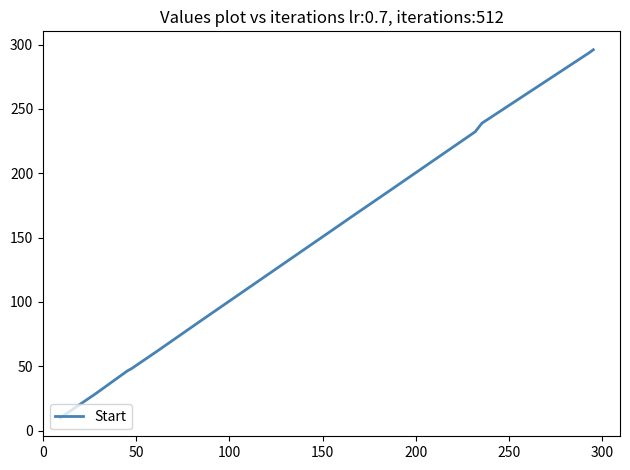

What is the difference between the maximum and minimum values?

286.1